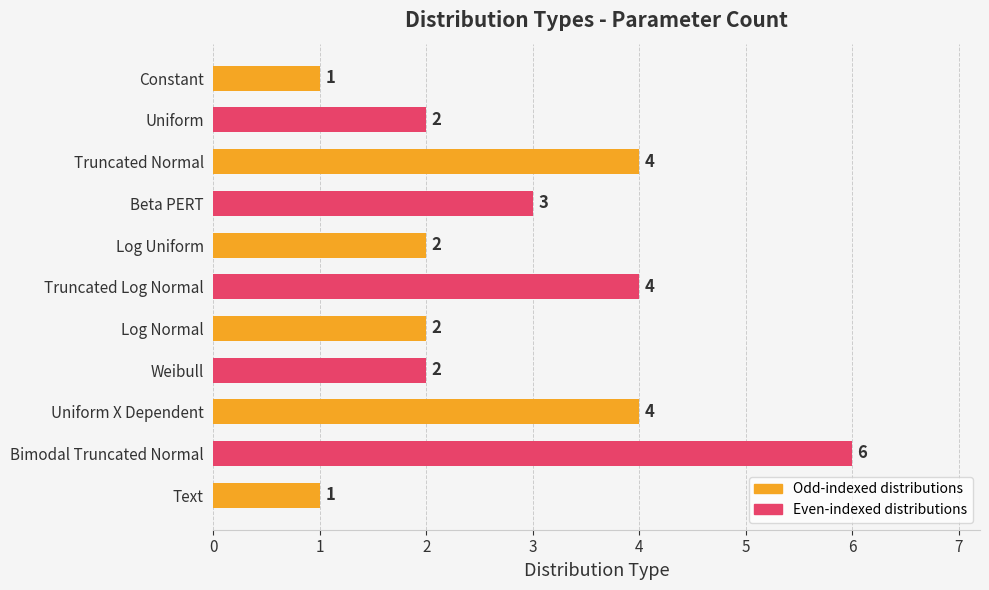

Where is the data nearest to the value 3?

Beta PERT